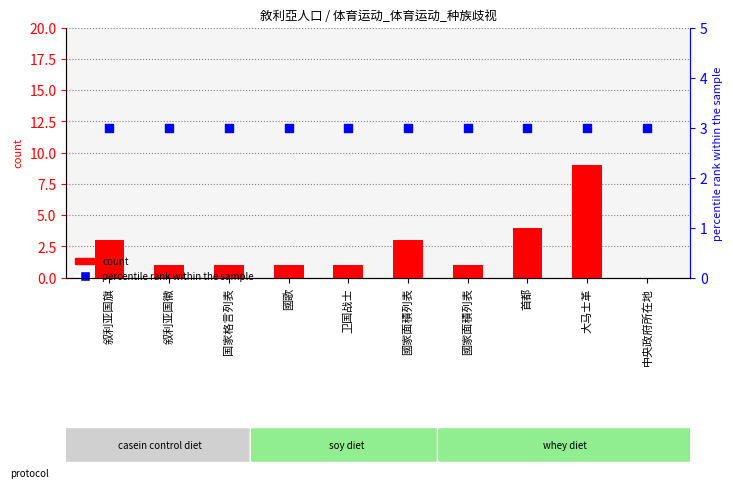

Which series contains the lowest Y value?

count